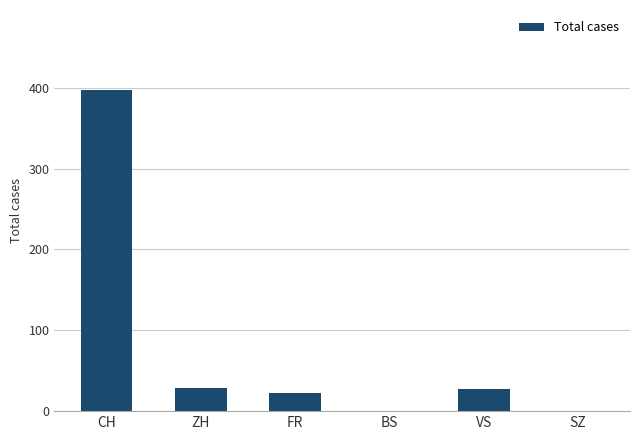

What is the difference between the values at FR and ZH?

7